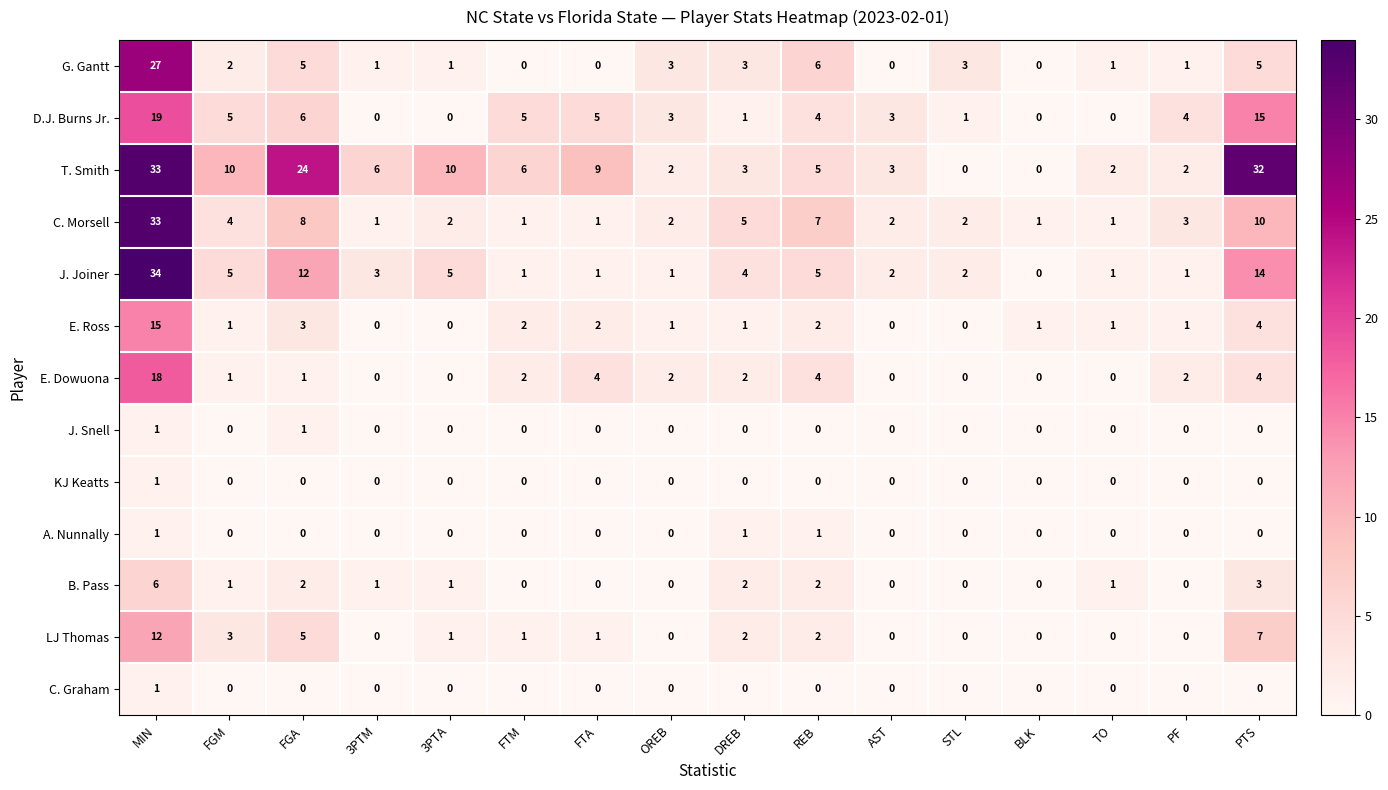

Is it true that C. Graham equals 0 at BLK?

True